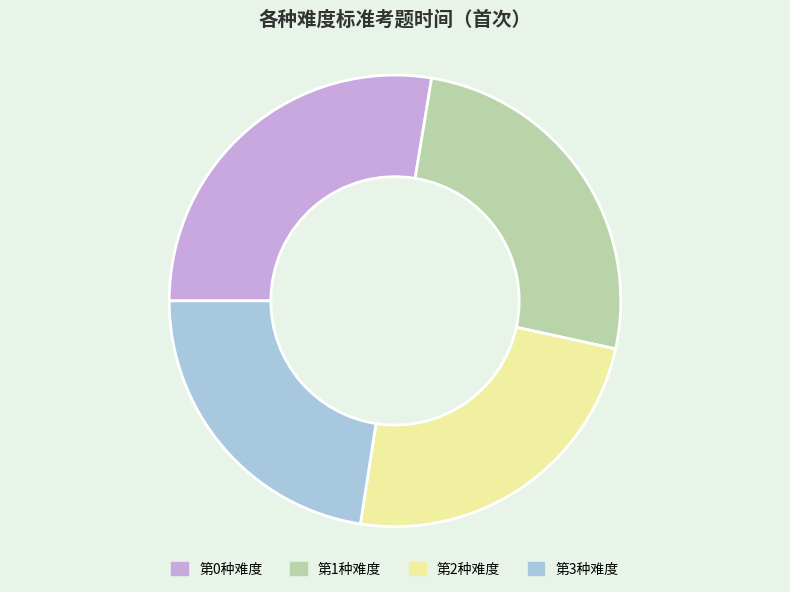

True or false: 第2种难度 accounts for 24% of the total.

True